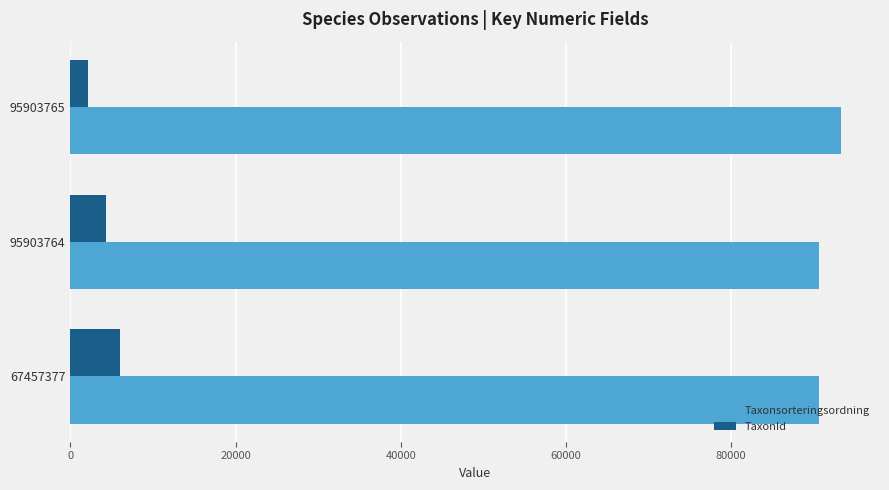

What is the highest value of the Taxonsorteringsordning series?

93375